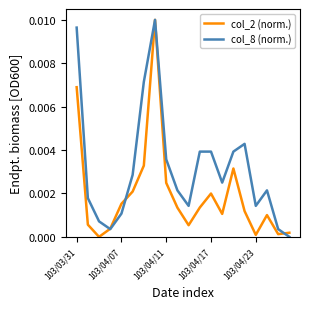

Which series has the largest total across all categories?

col_8 (norm.)